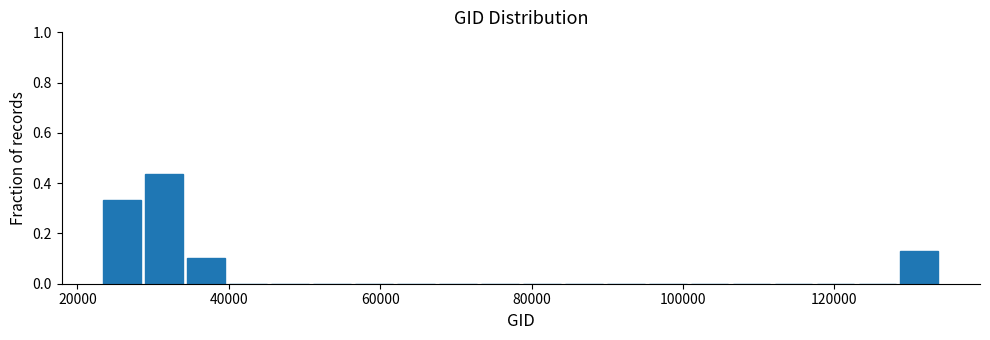

Read against the x-axis, roughly where is the centre of the tallest bar?

32000